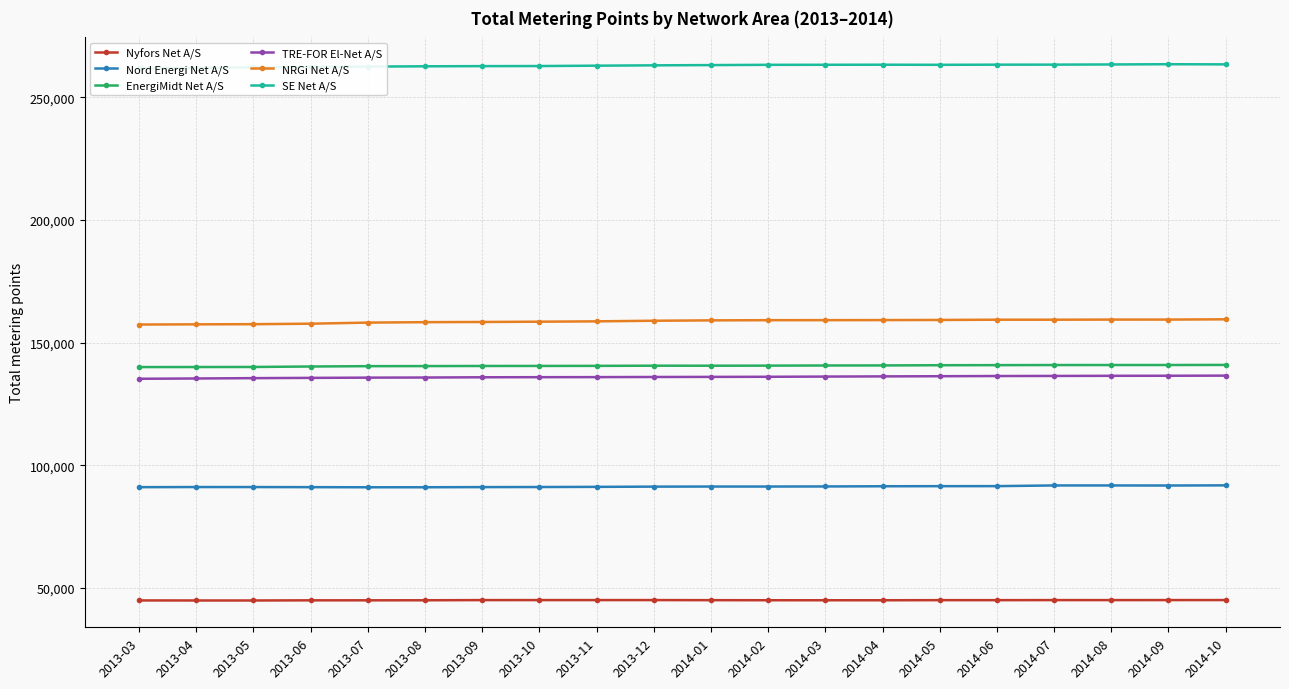

At 2013-08, list the series in order from smallest to largest.

Nyfors Net A/S, Nord Energi Net A/S, TRE-FOR El-Net A/S, EnergiMidt Net A/S, NRGi Net A/S, SE Net A/S